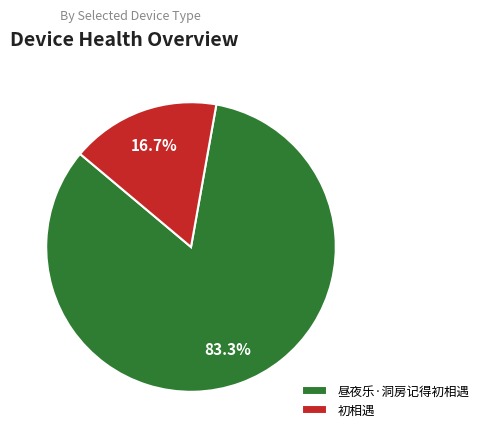

Count the number of slices in the pie.

2